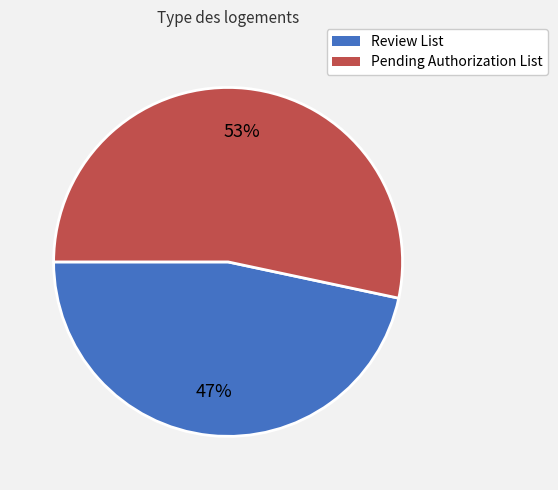

Is there a majority slice in this chart?

Yes